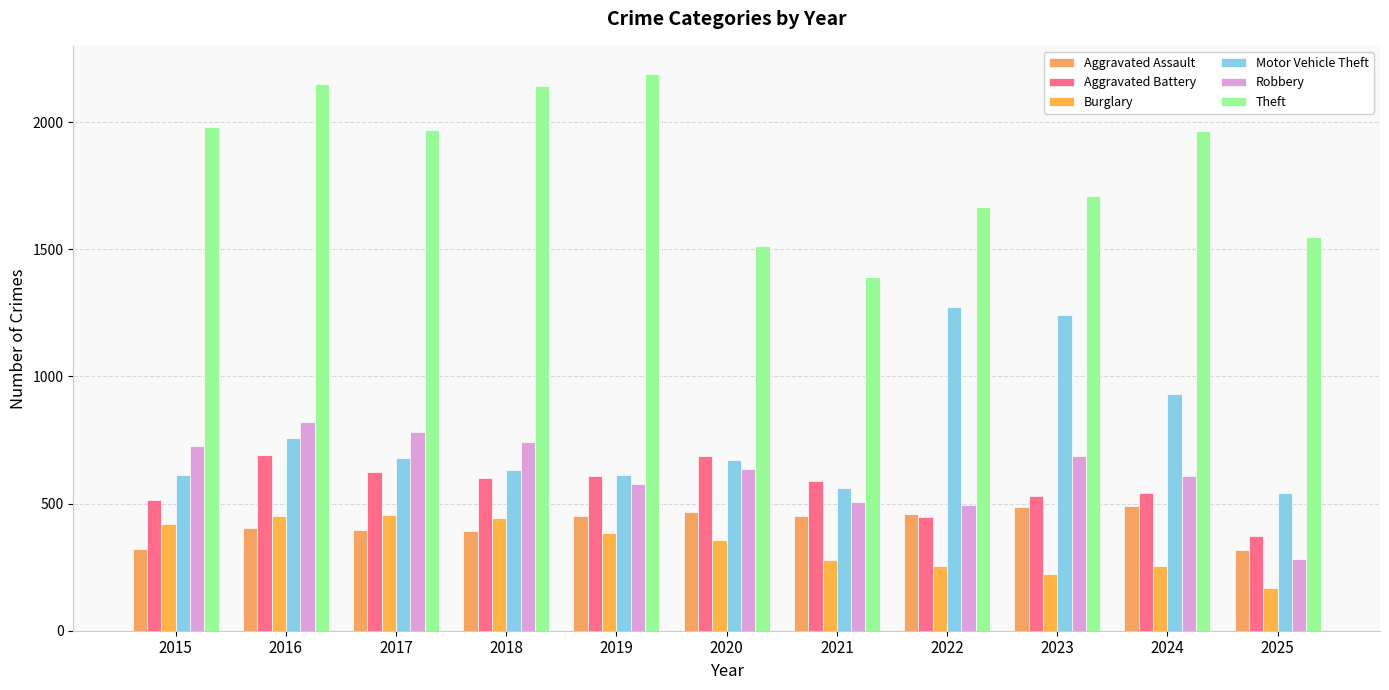

The value of Motor Vehicle Theft at 2016 is 756. True or false?

True